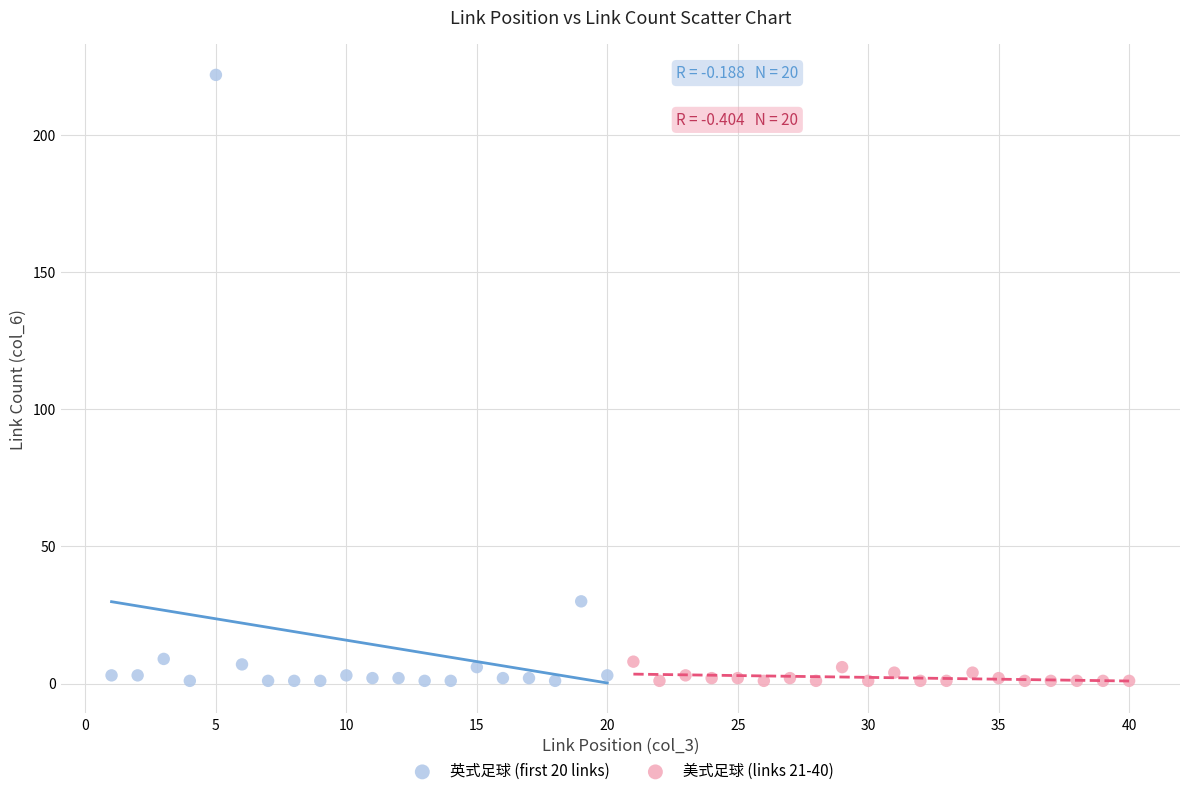

Which series has the largest Y range (max minus min)?

英式足球 (first 20 links)